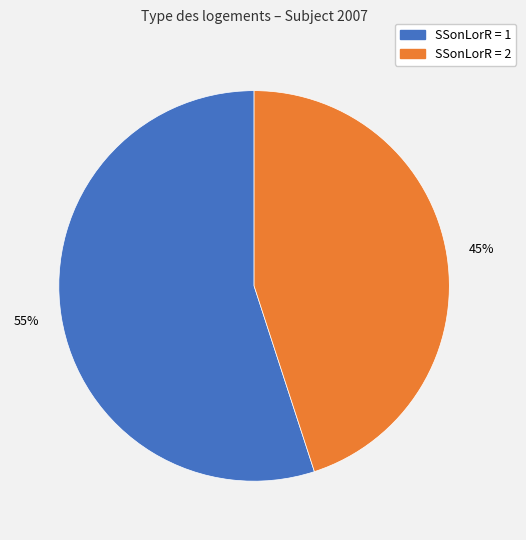

To the nearest percent, what is the average slice percentage?

50%